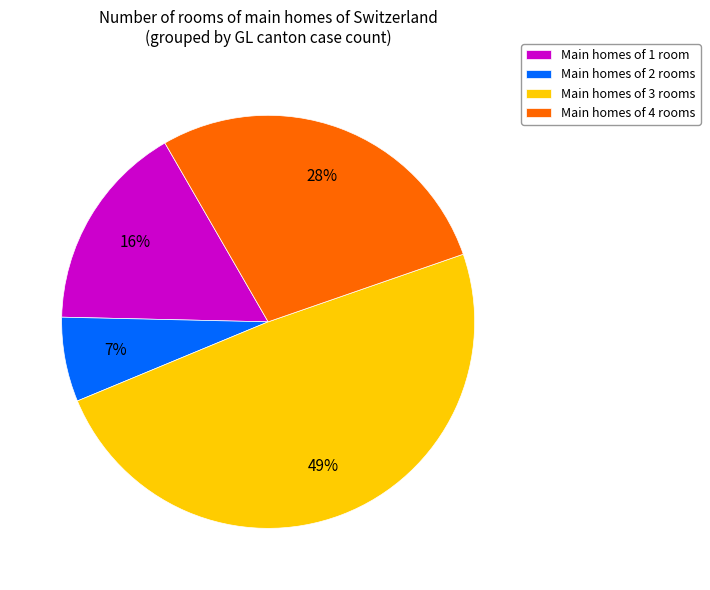

Count the number of slices in the pie.

4